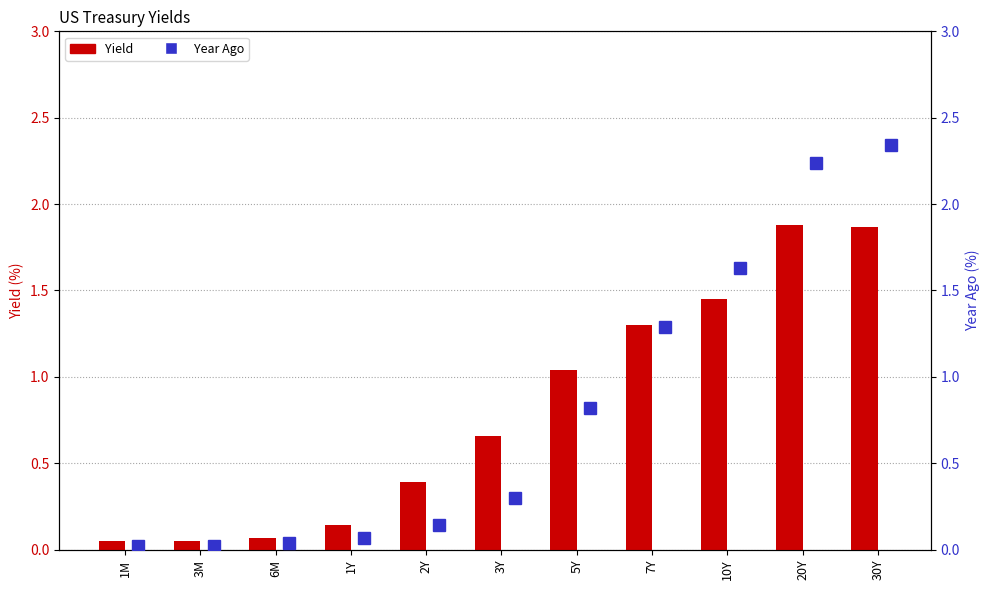

What is the difference between the maximum and minimum values in the Yield series?

1.8